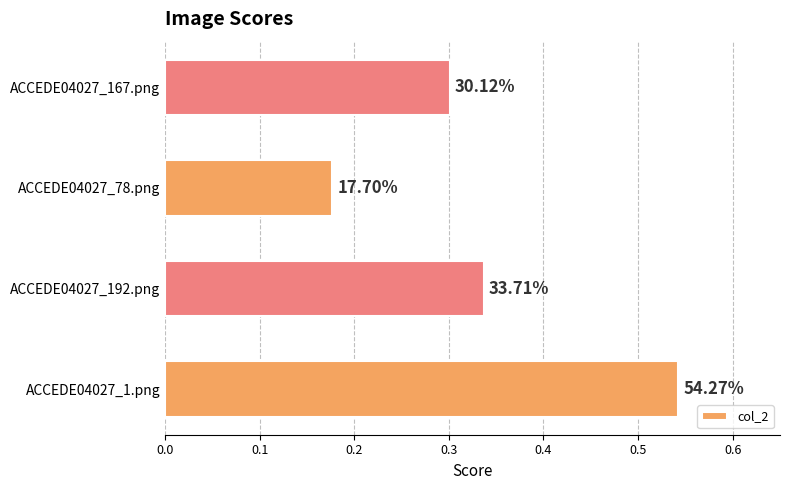

Are the bars horizontal?

Yes